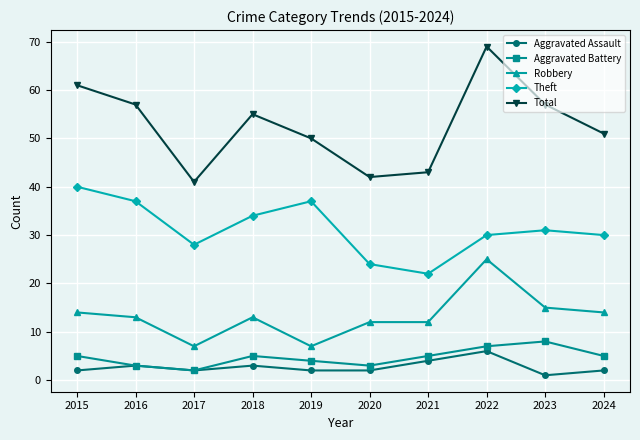

True or false: Robbery and Aggravated Battery cross at least once.

False